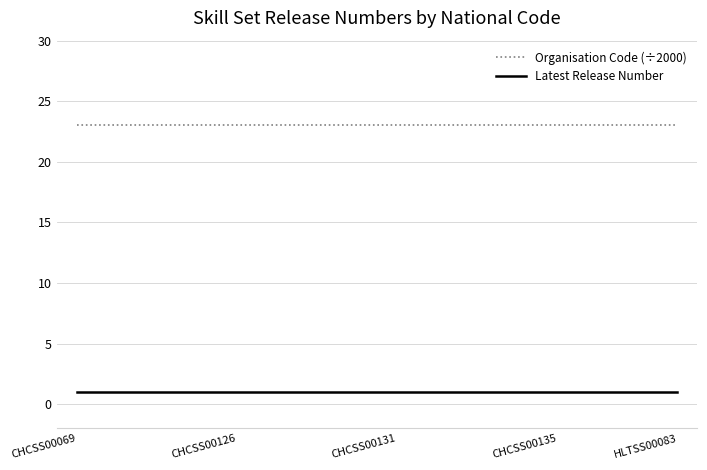

True or false: Latest Release Number and Organisation Code (÷2000) cross at least once.

False